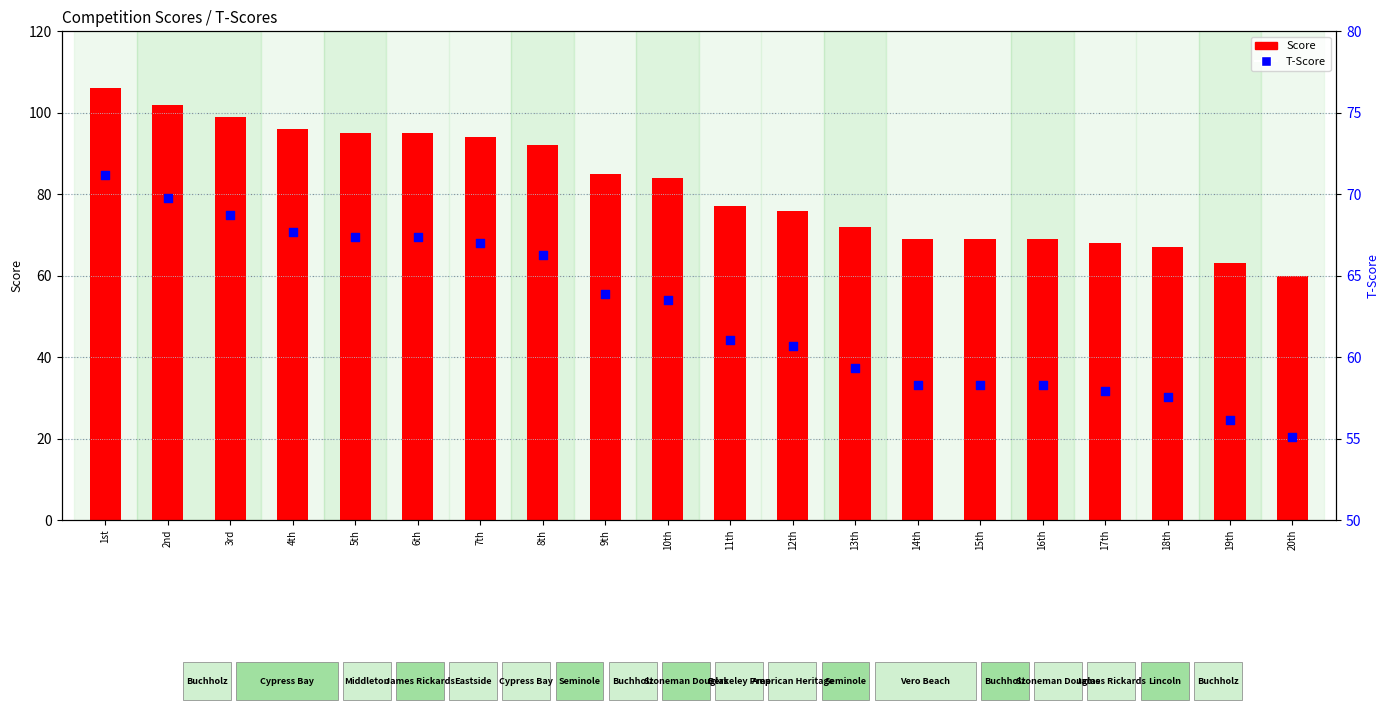

Which series has the largest total across all categories?

Score